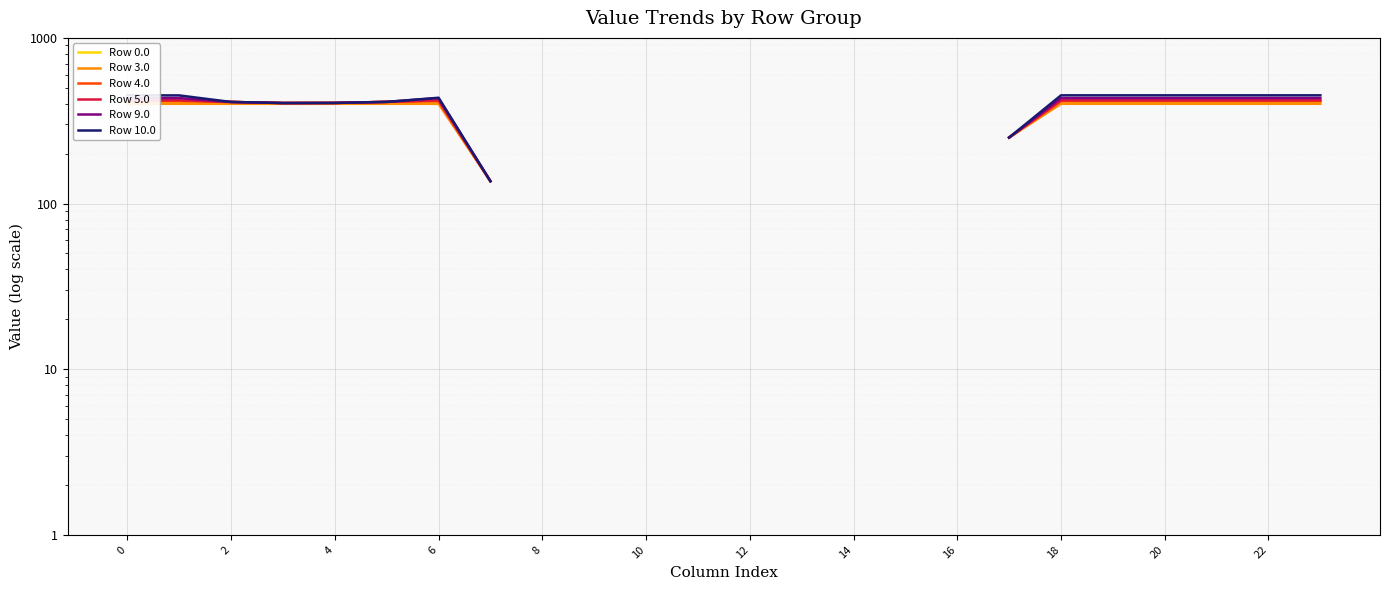

What is the total value across all series at 4?

2424.4